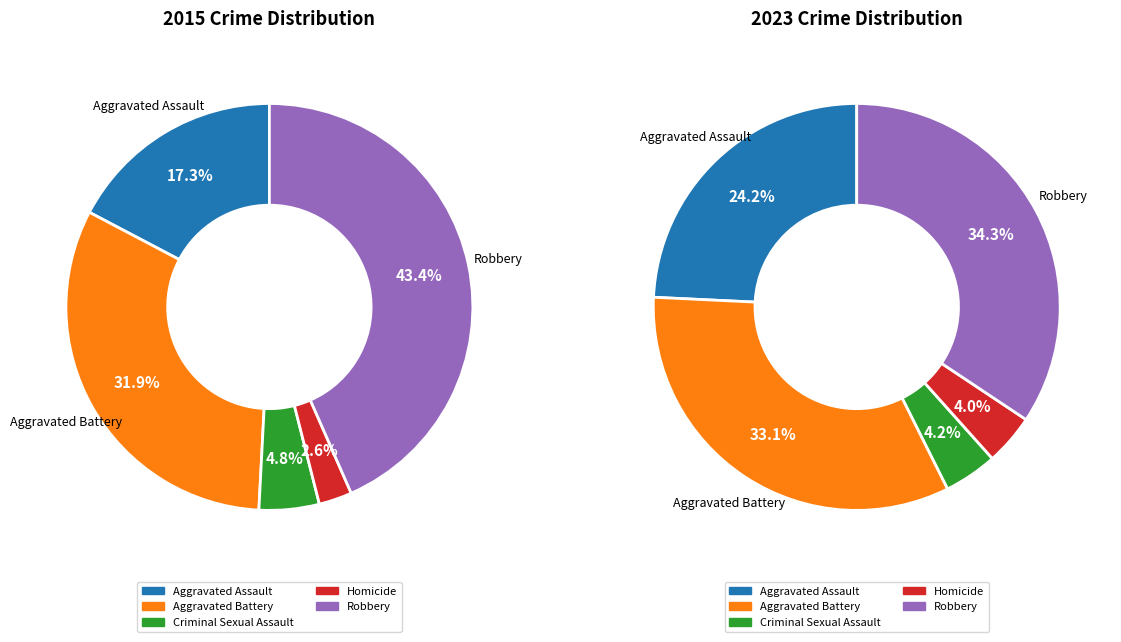

Does 2 represent more than half of the total?

No